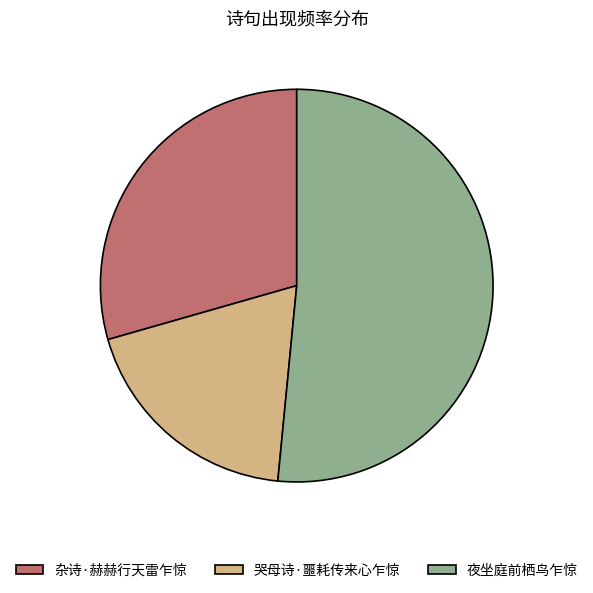

Is it true that 哭母诗·噩耗传来心乍惊 is 19% of the pie?

True